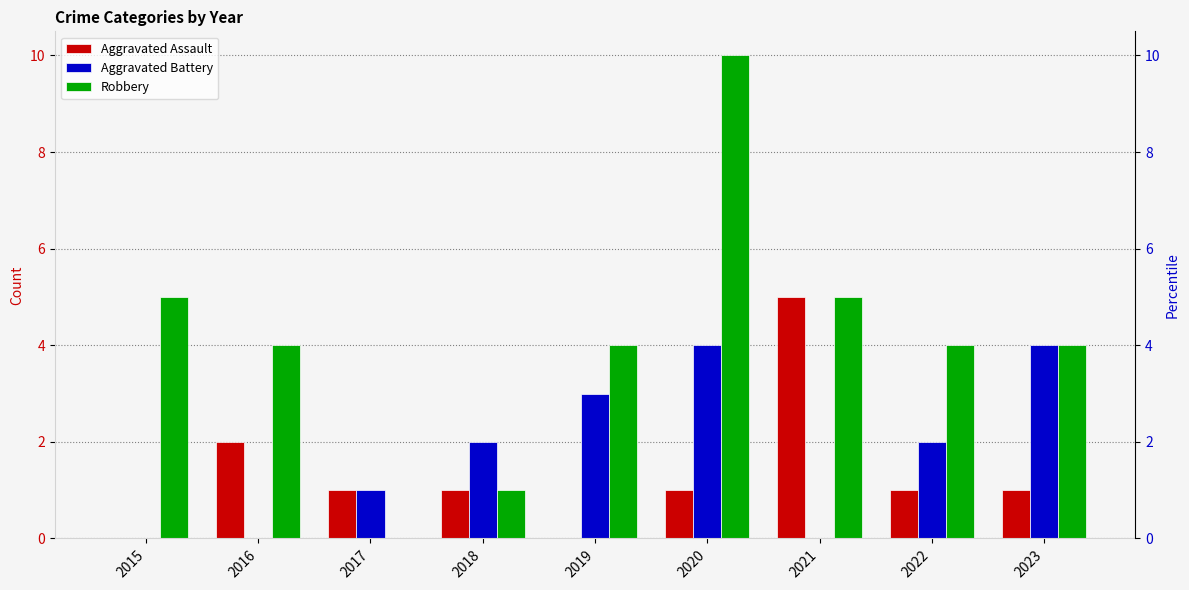

What is the difference between the highest and lowest values at 2015?

5